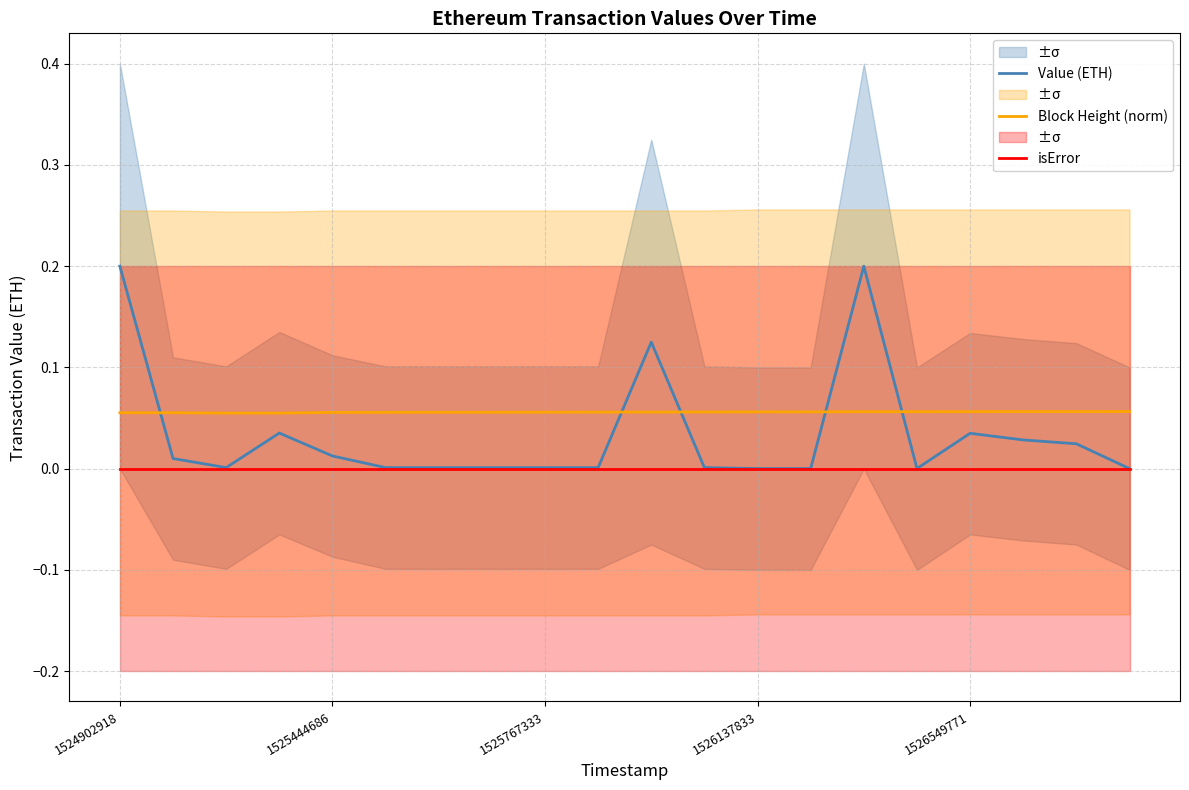

What are all the series names shown in the legend?

Value (ETH), Block Height (norm), isError